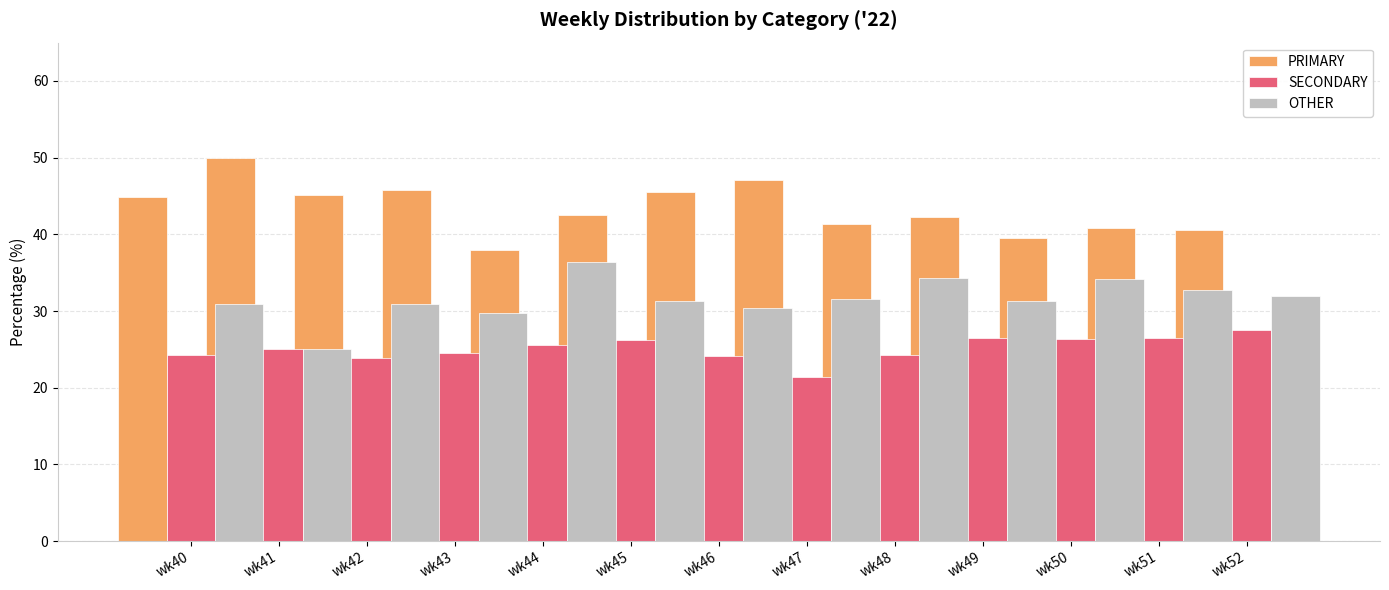

What is the value of the SECONDARY bar at the 3rd from the left?

23.9